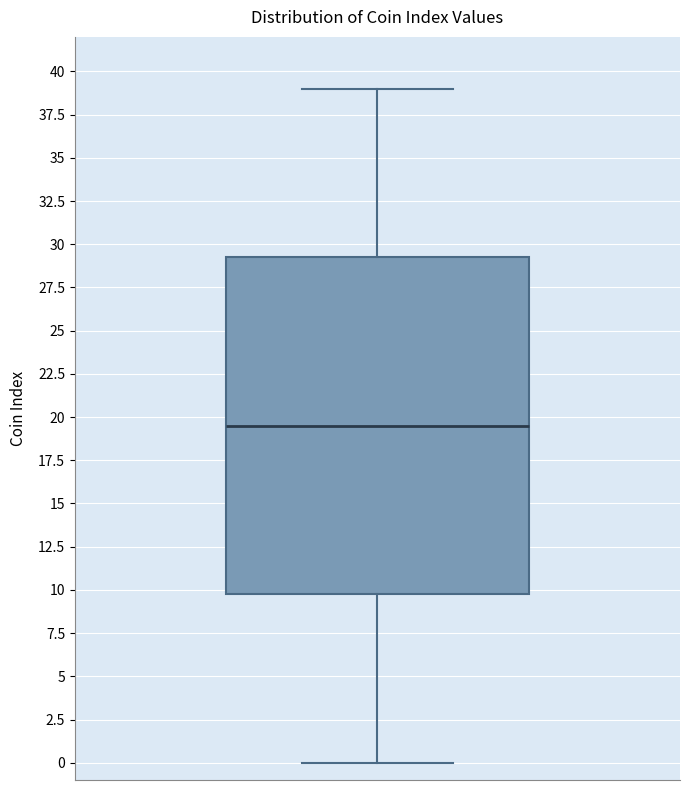

Read this box plot against the y-axis: the position of the median line, the range covered by the box, and the ends of both whiskers. The values are not printed on the chart, so give them approximately, as read against the axis.

median 19.5, box 10.0 to 29.5, whiskers 0.0 to 39.0